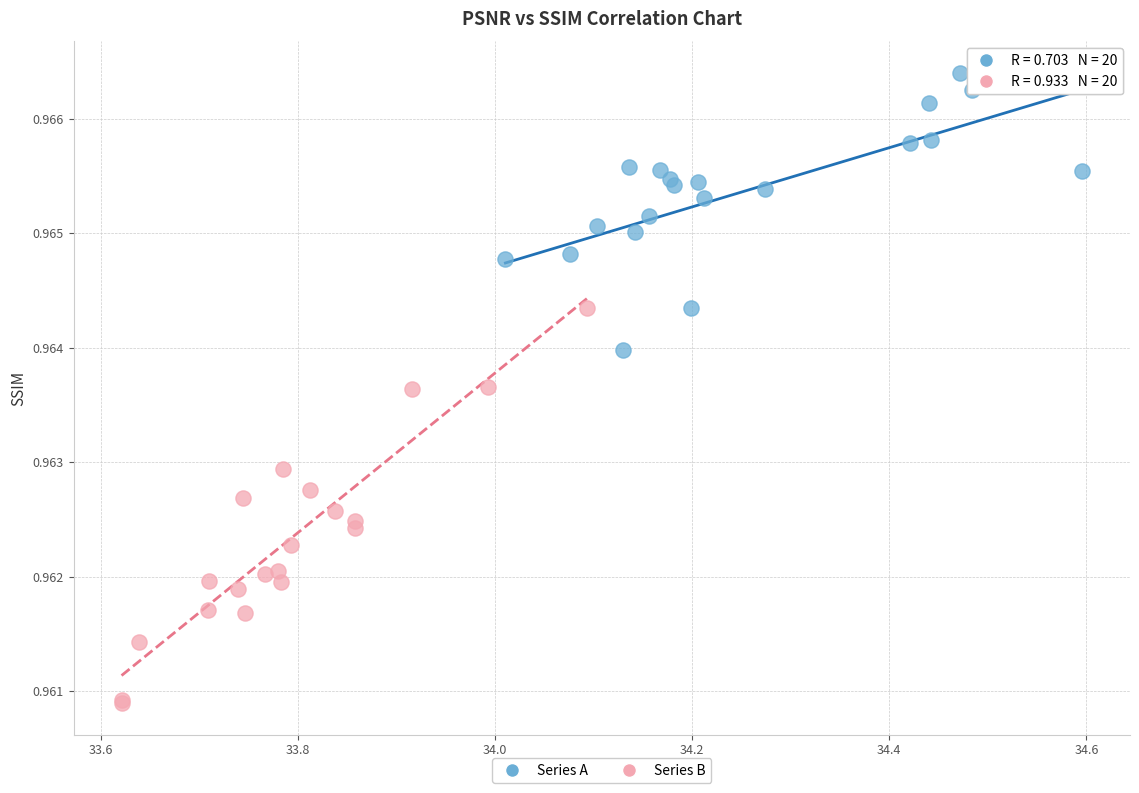

Which series has the largest Y range (max minus min)?

Series B